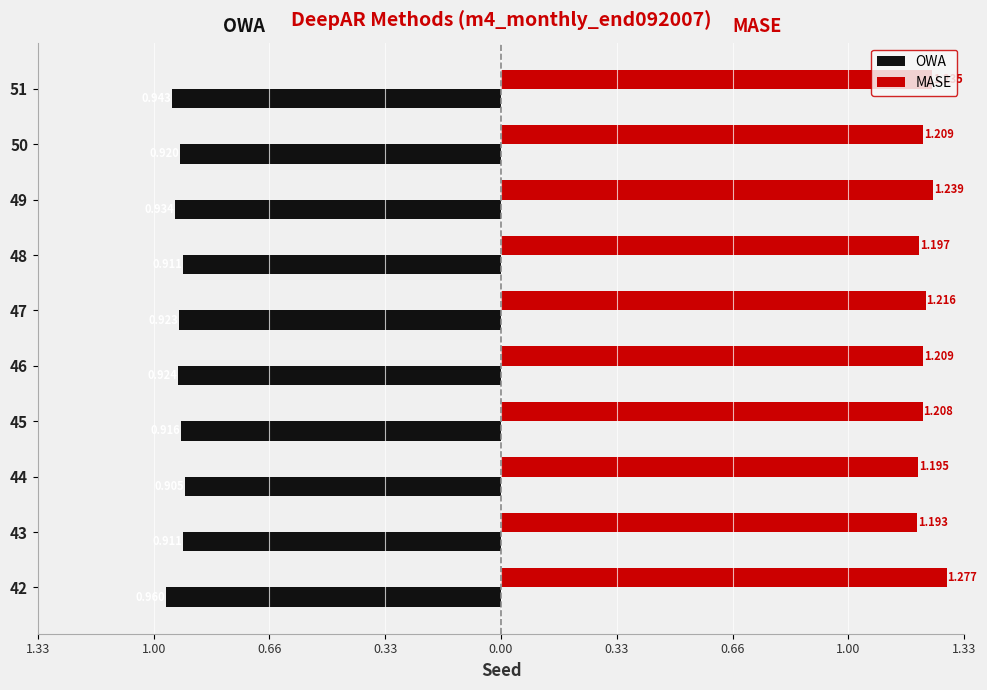

What are all the series names shown in the legend?

OWA, MASE